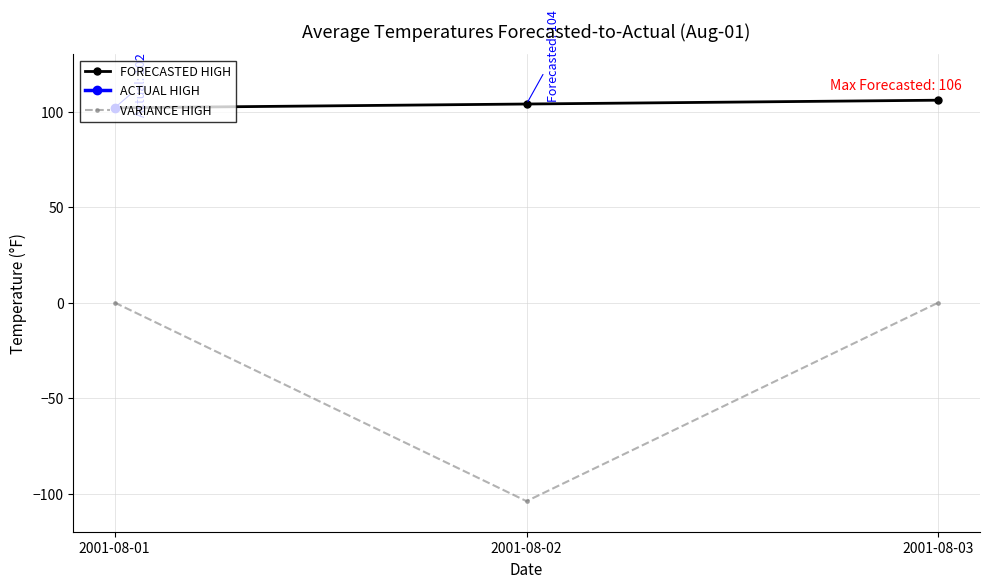

At which label is ACTUAL HIGH closest to 102?

2001-08-01